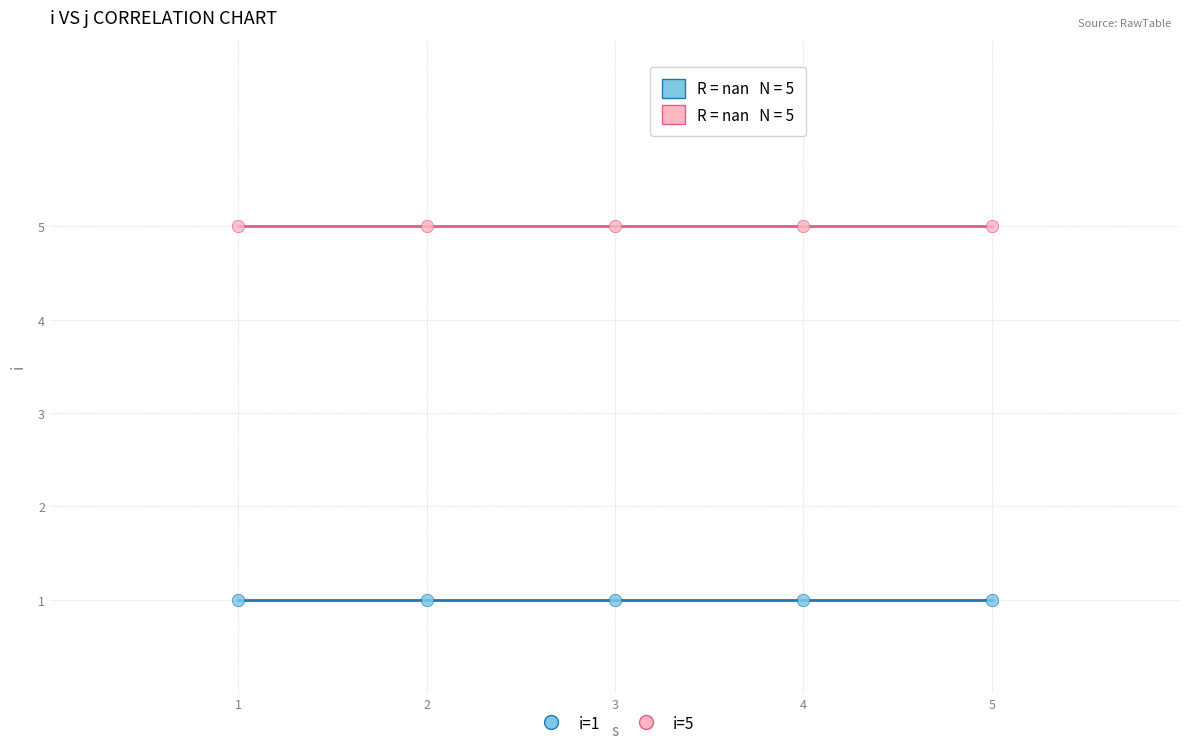

Which series contains the highest Y value?

i=5